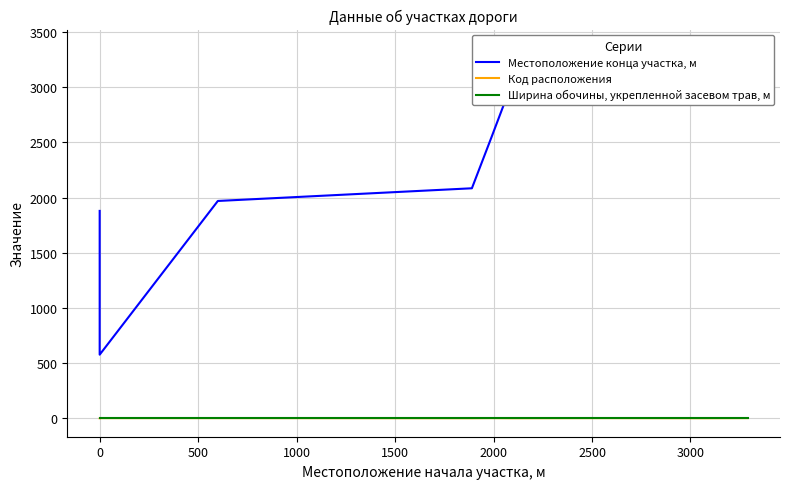

The value of Ширина обочины, укрепленной засевом трав, м at 1500 is 2. True or false?

True